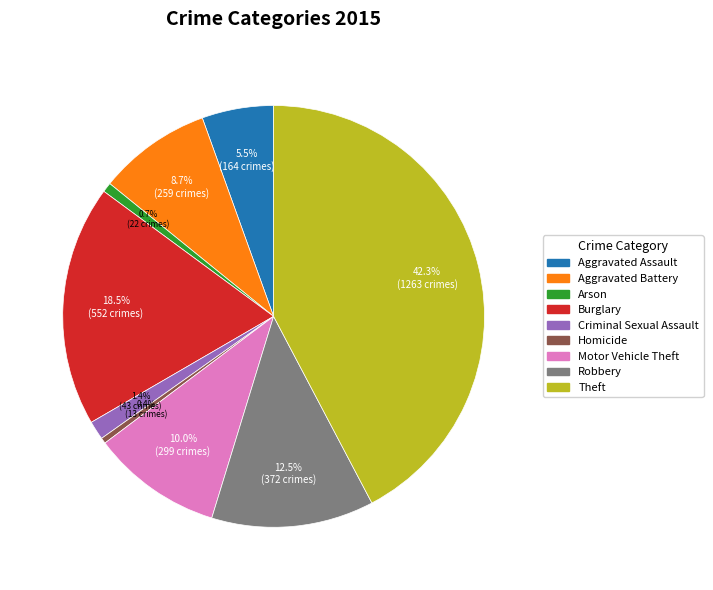

Is there a majority slice in this chart?

No